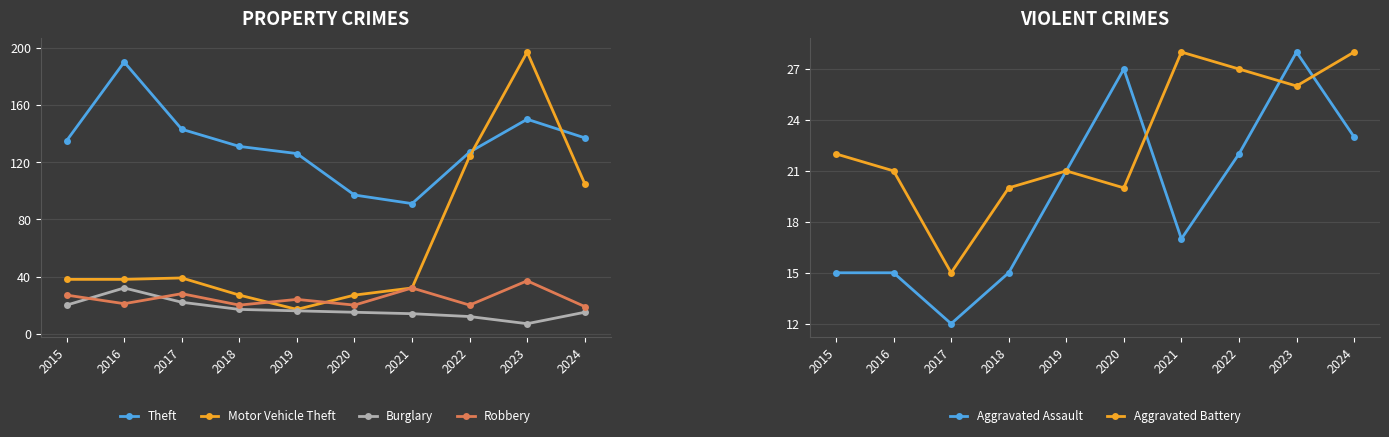

What is the total value across all series at 2015?

257